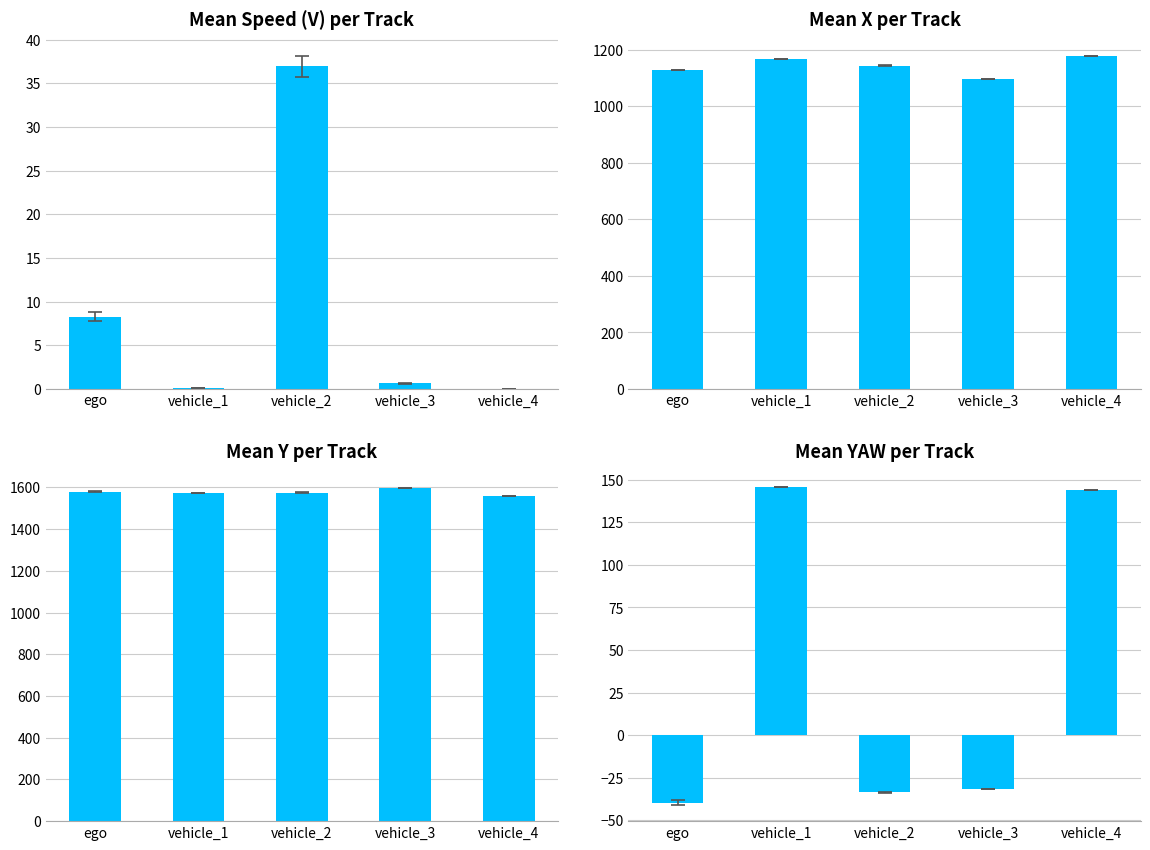

List the labels in order of value, largest first.

vehicle_1, vehicle_4, vehicle_3, vehicle_2, ego